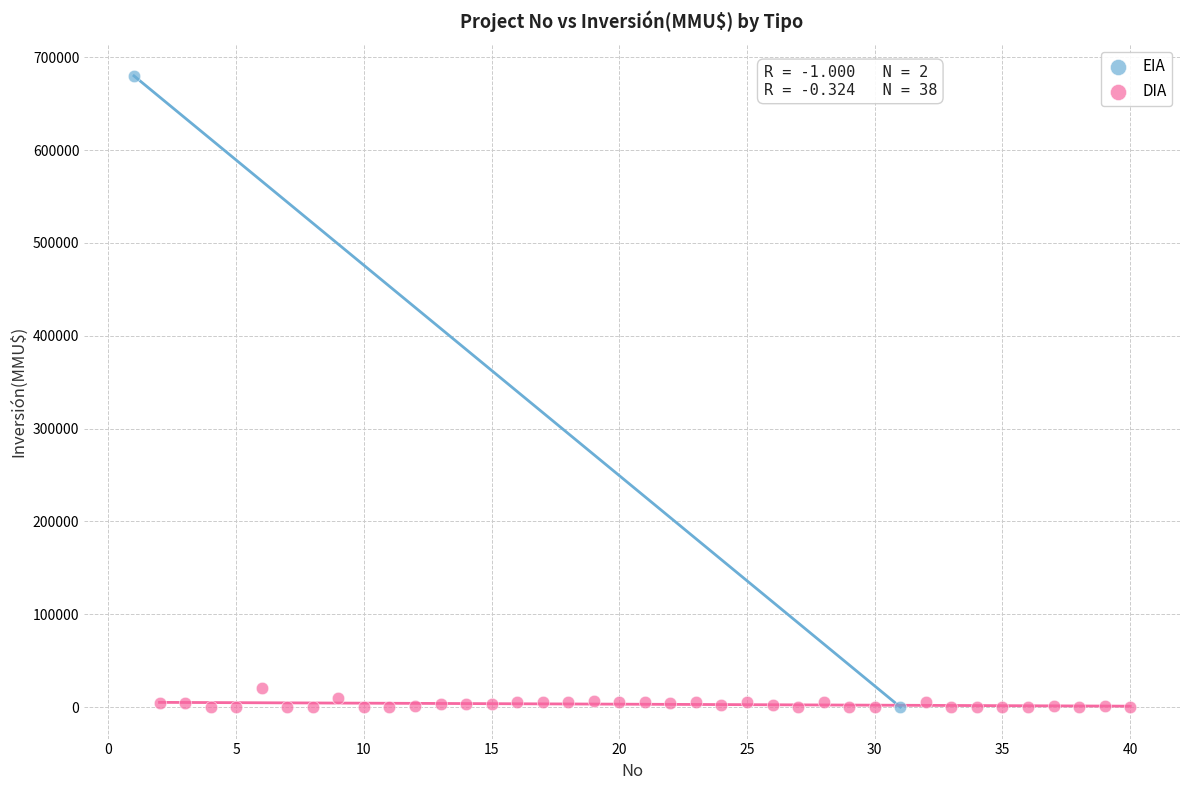

What are all the series names shown in the legend?

EIA, DIA